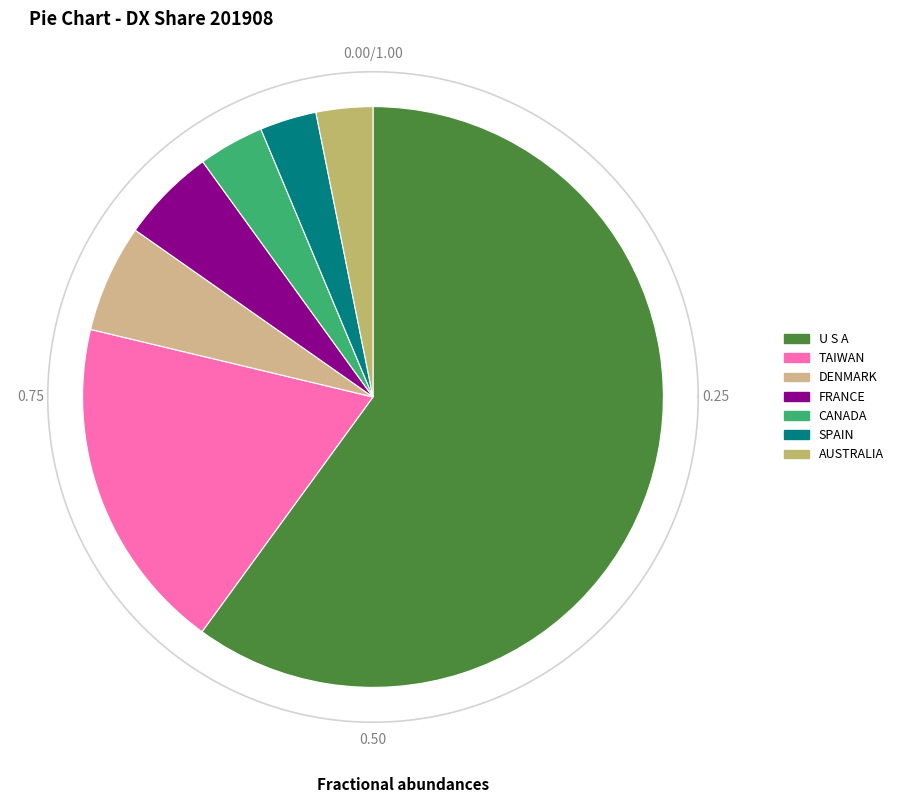

Which has a higher value, DENMARK or SPAIN?

DENMARK